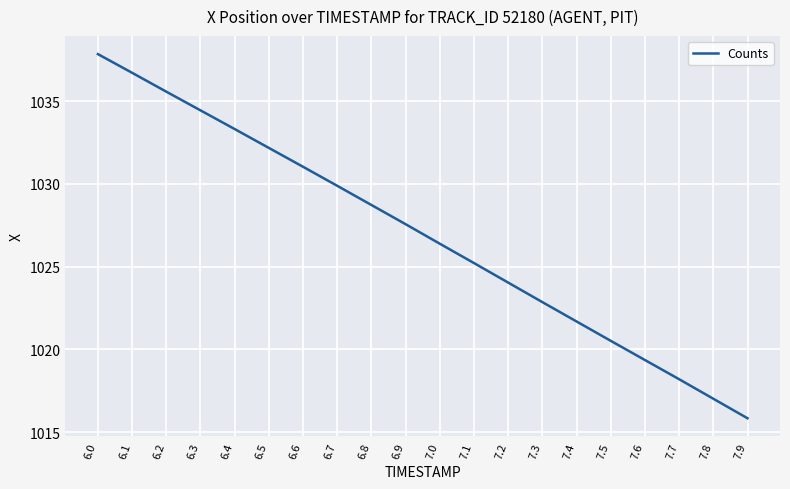

Approximately how many times larger is the value at 7.4 compared to 6.5?

1.0